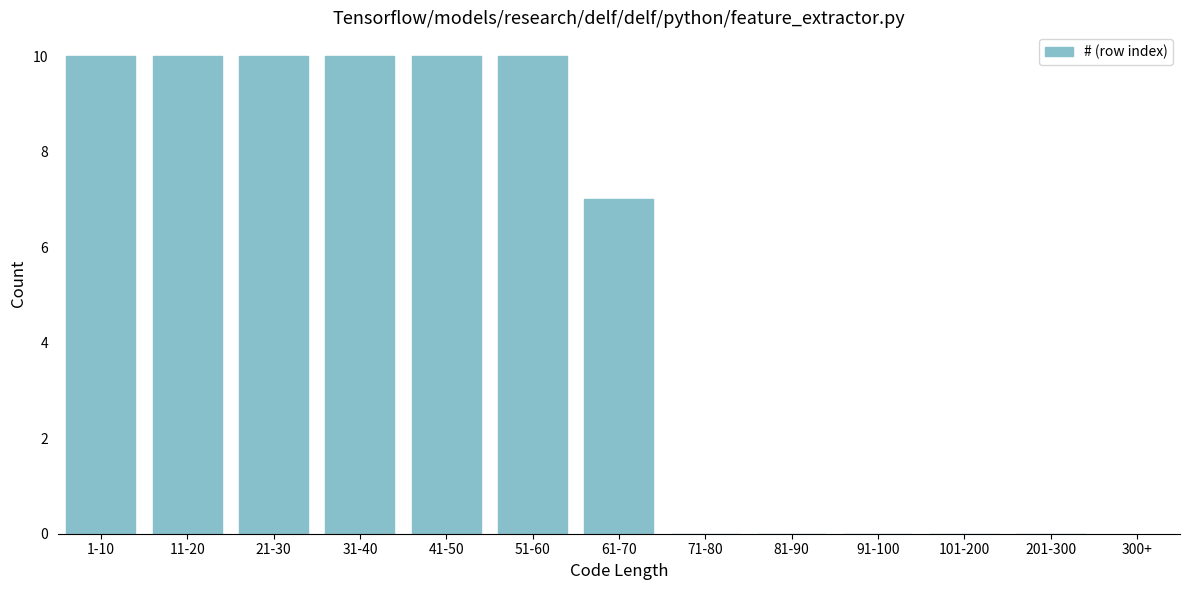

Reading right to left, transcribe all the data shown in this chart.

201-300=0	101-200=0	91-100=0	81-90=0	71-80=0	61-70=7	51-60=10	41-50=10	31-40=10	21-30=10	11-20=10	1-10=10